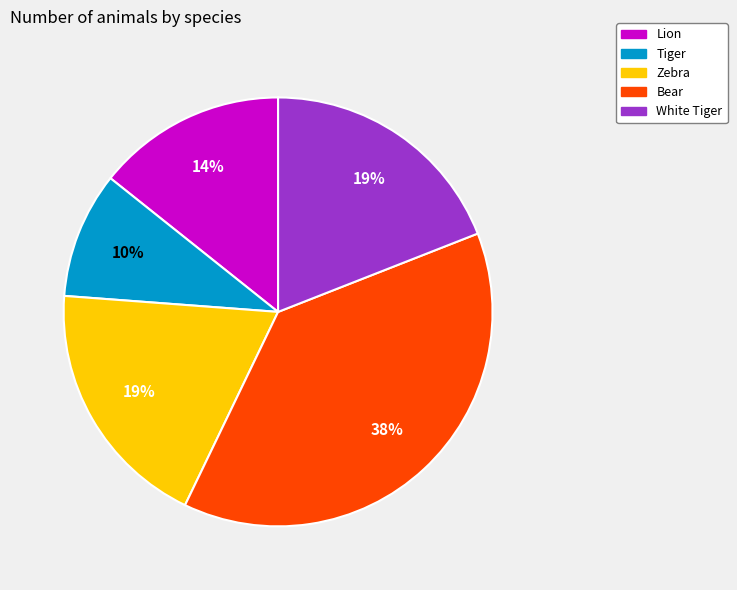

To the nearest percent, what is the combined percentage of Bear and Lion?

52%